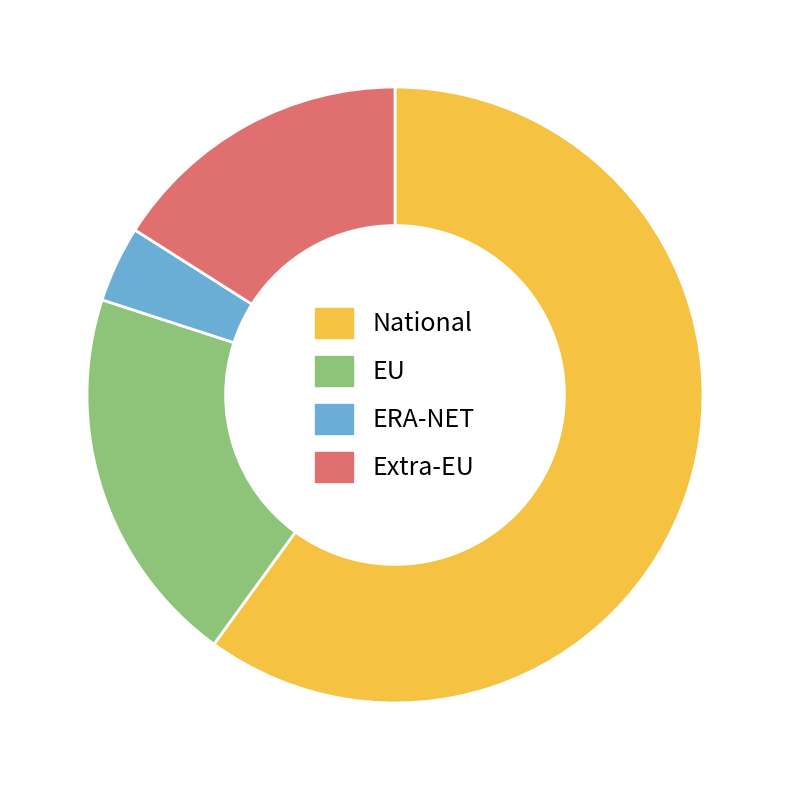

Does any single category account for the majority?

Yes